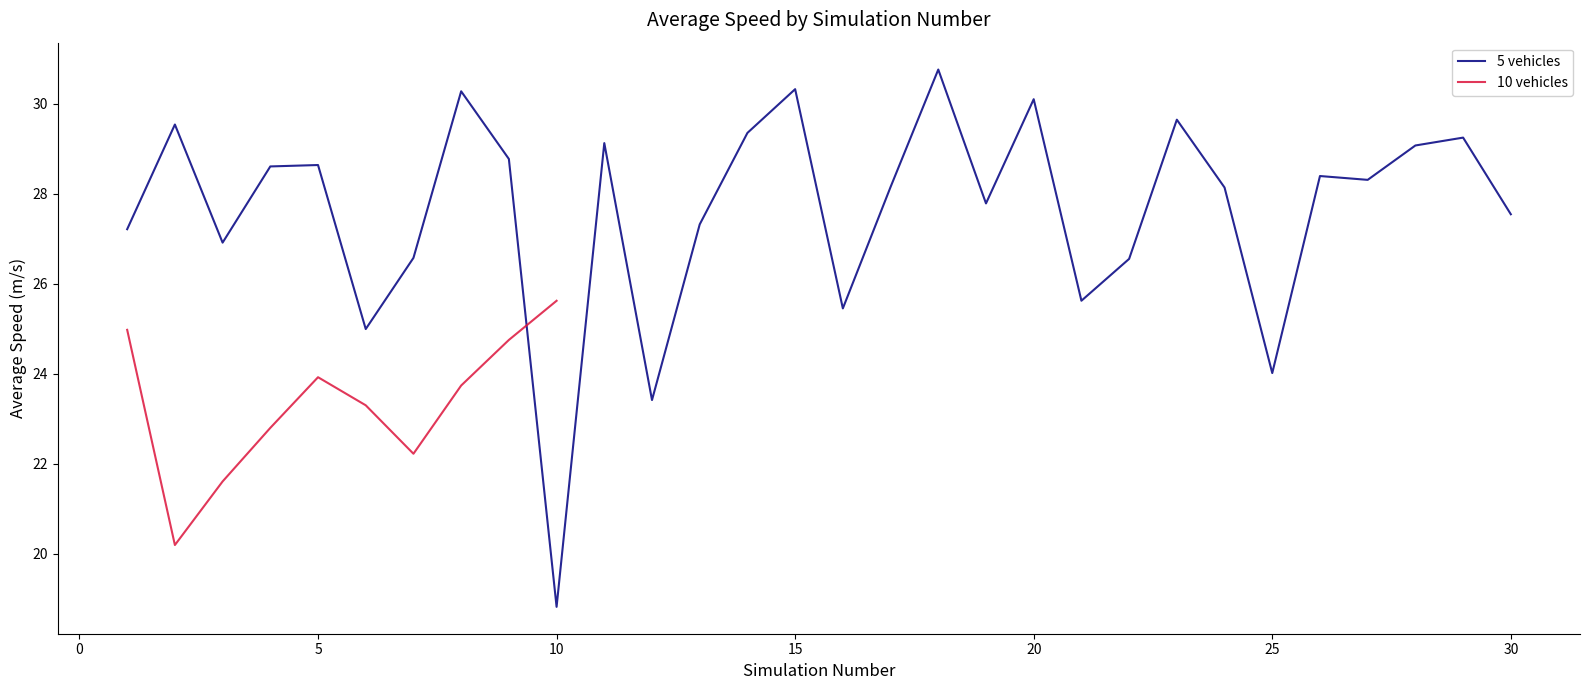

The value at 7 is 45.0. True or false?

False